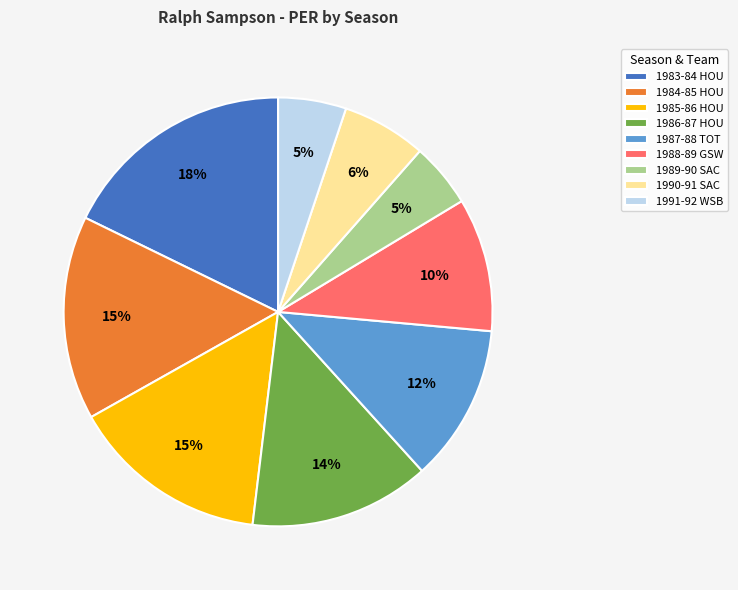

Do 1988-89 GSW and 1983-84 HOU together represent more than half of the pie?

No